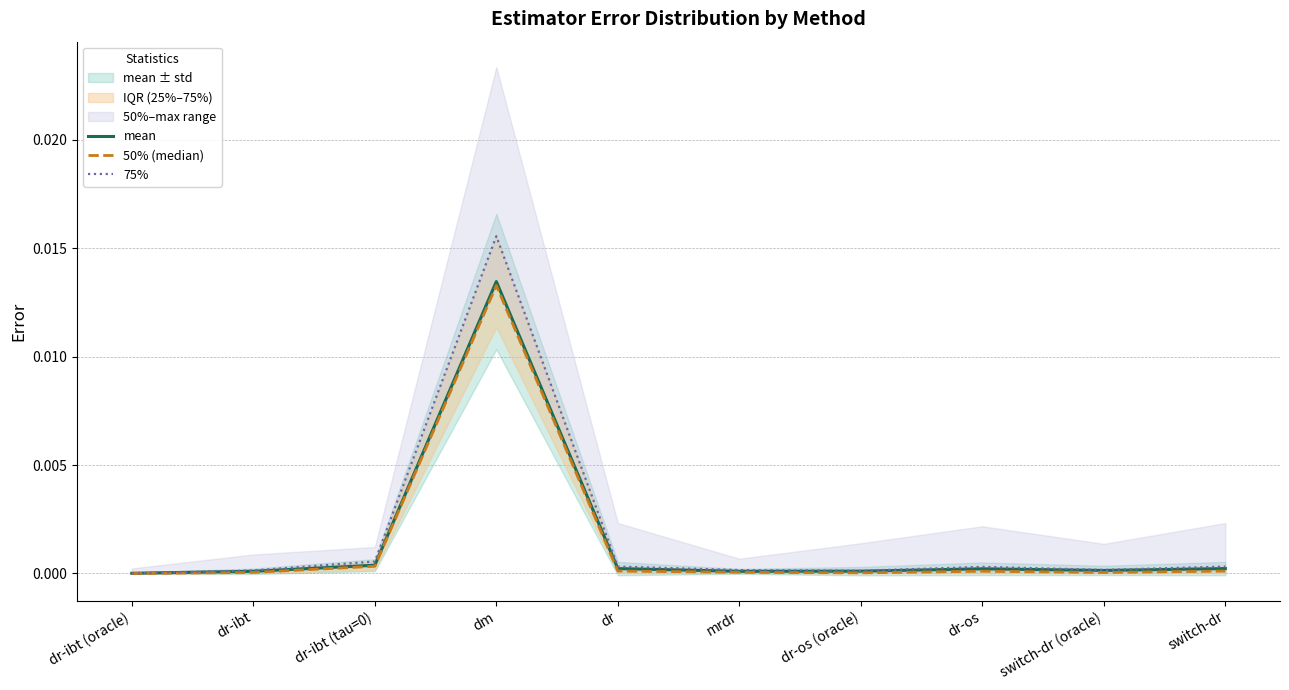

True or false: mean and 50% (median) cross at least once.

False